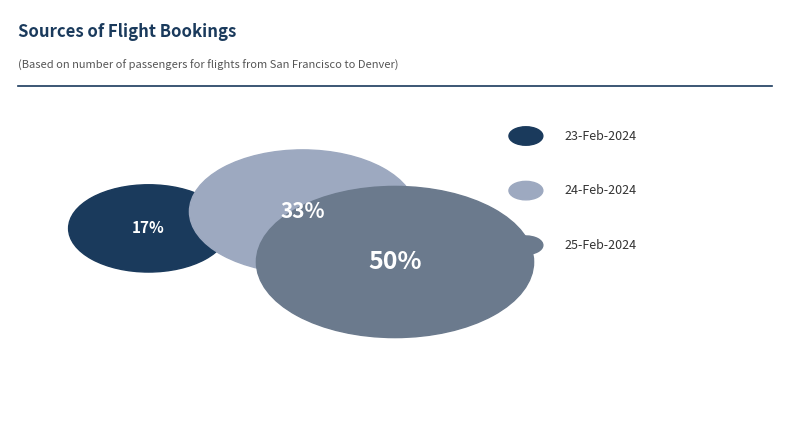

What portion of the pie excludes 25-Feb-2024?

50.0%